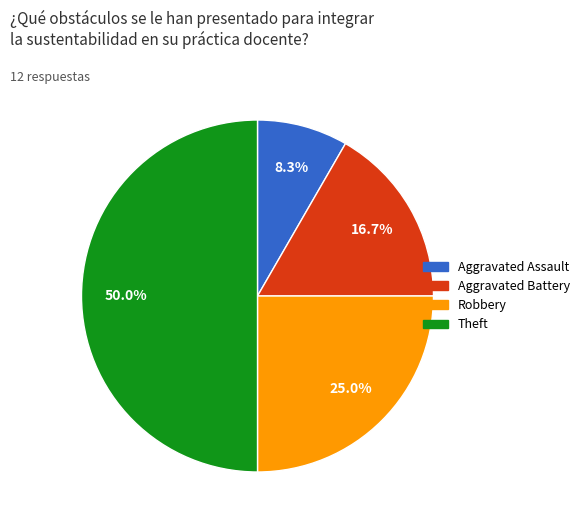

To the nearest percent, what percentage of the pie is Aggravated Battery?

17%